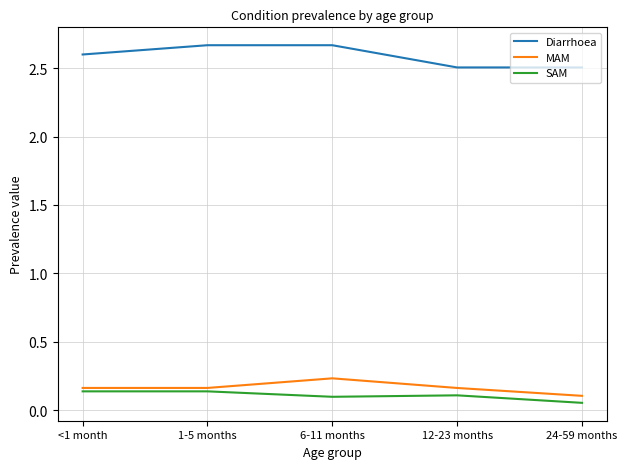

Which series has the largest total across all categories?

Diarrhoea